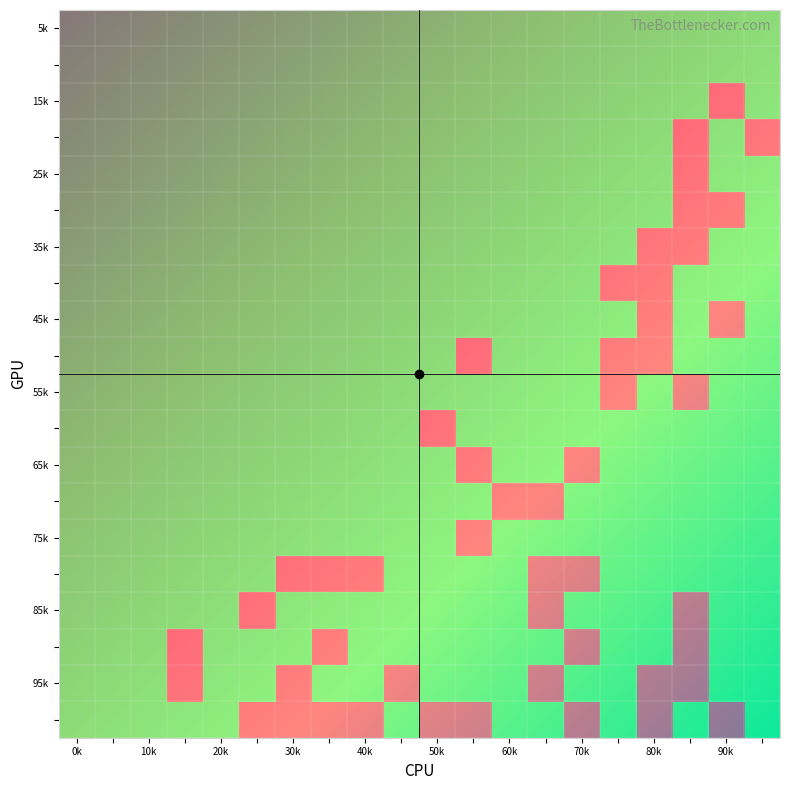

At how many categories does at least one series exceed 0?

16